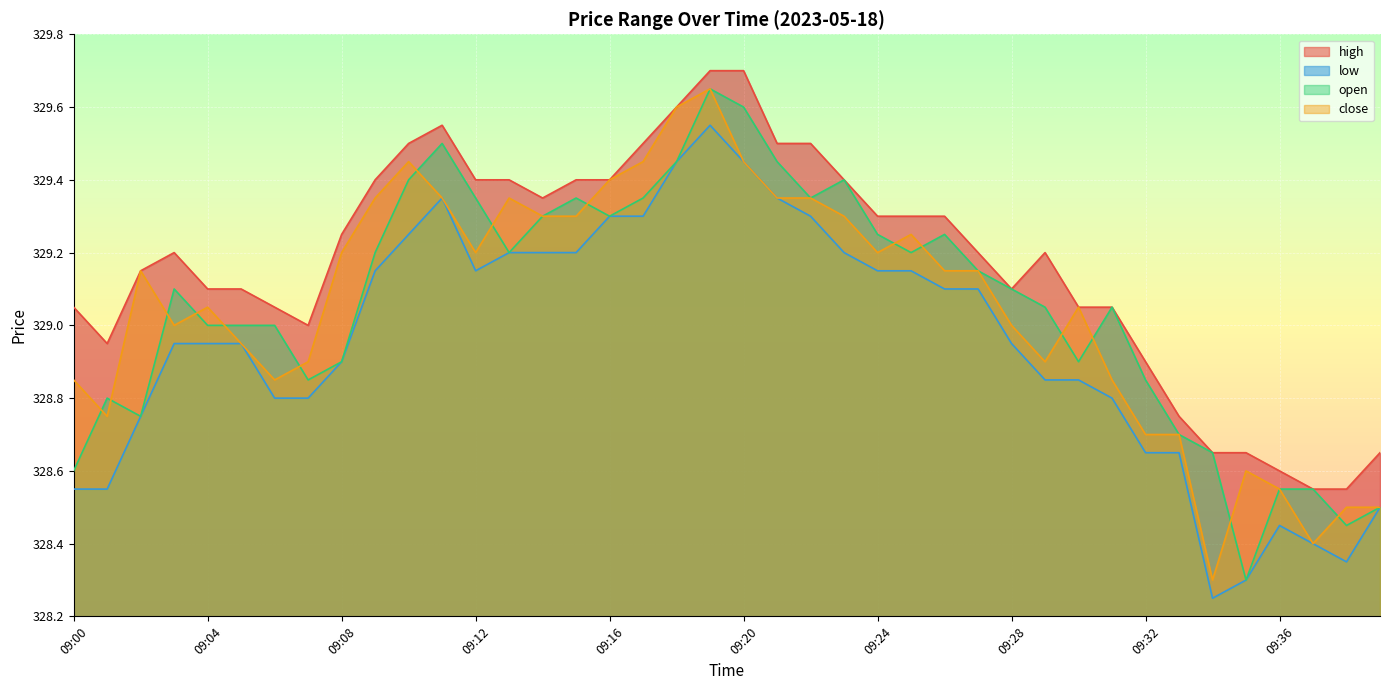

True or false: low and close intersect in this chart.

False